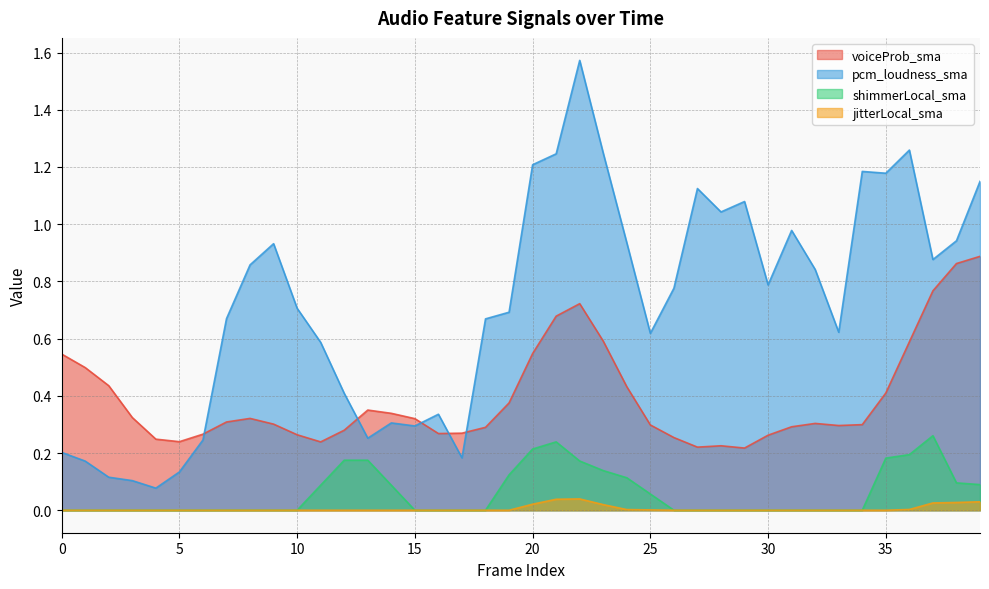

Reading left to right, extract all data points from this chart.

voiceProb_sma: 0.5	0.5	0.4	0.3	0.2	0.2	0.3	0.3	0.3	0.3	0.3	0.2	0.3	0.4	0.3	0.3	0.3	0.3	0.3	0.4	0.5	0.7	0.7	0.6	0.4	0.3	0.3	0.2	0.2	0.2	0.3	0.3	0.3	0.3	0.3	0.4	0.6	0.8	0.9	0.9
pcm_loudness_sma: 0.2	0.2	0.1	0.1	0.1	0.1	0.2	0.7	0.9	0.9	0.7	0.6	0.4	0.3	0.3	0.3	0.3	0.2	0.7	0.7	1.2	1.2	1.6	1.2	0.9	0.6	0.8	1.1	1.0	1.1	0.8	1.0	0.8	0.6	1.2	1.2	1.3	0.9	0.9	1.1
shimmerLocal_sma: 0.0	0.0	0.0	0.0	0.0	0.0	0.0	0.0	0.0	0.0	0.0	0.1	0.2	0.2	0.1	0.0	0.0	0.0	0.0	0.1	0.2	0.2	0.2	0.1	0.1	0.1	0.0	0.0	0.0	0.0	0.0	0.0	0.0	0.0	0.0	0.2	0.2	0.3	0.1	0.1
jitterLocal_sma: 0.0	0.0	0.0	0.0	0.0	0.0	0.0	0.0	0.0	0.0	0.0	0.0	0.0	0.0	0.0	0.0	0.0	0.0	0.0	0.0	0.0	0.0	0.0	0.0	0.0	0.0	0.0	0.0	0.0	0.0	0.0	0.0	0.0	0.0	0.0	0.0	0.0	0.0	0.0	0.0